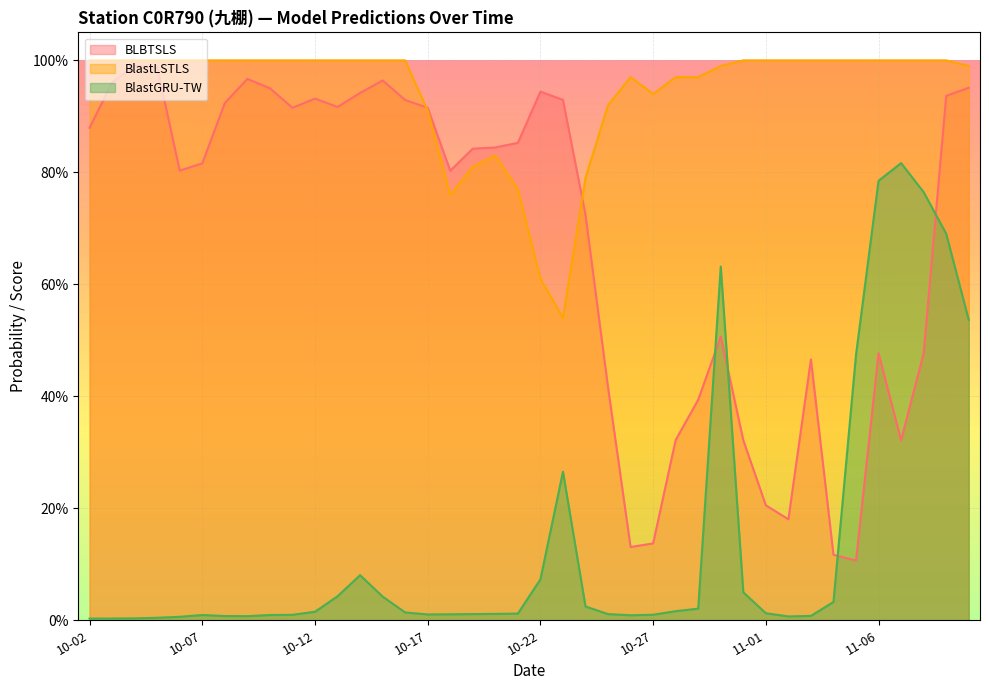

What is the spread (max minus min) of values at 11-07?

0.7